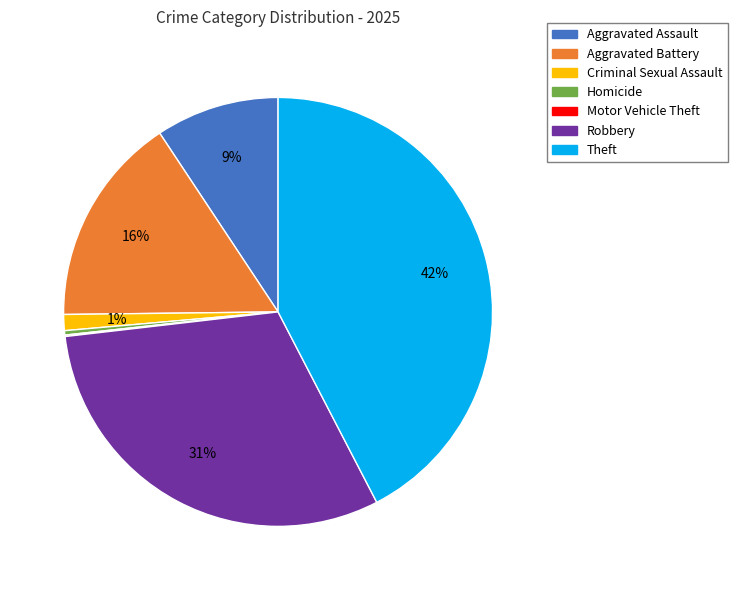

What percentage is the Criminal Sexual Assault slice, to the nearest percent?

1%